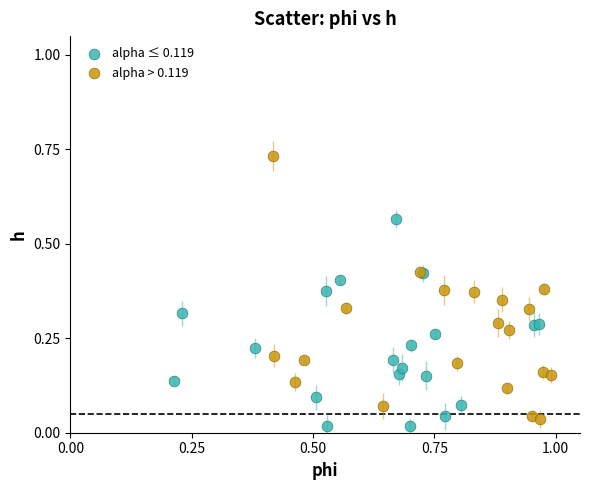

What are all the series names shown in the legend?

alpha ≤ 0.119, alpha > 0.119